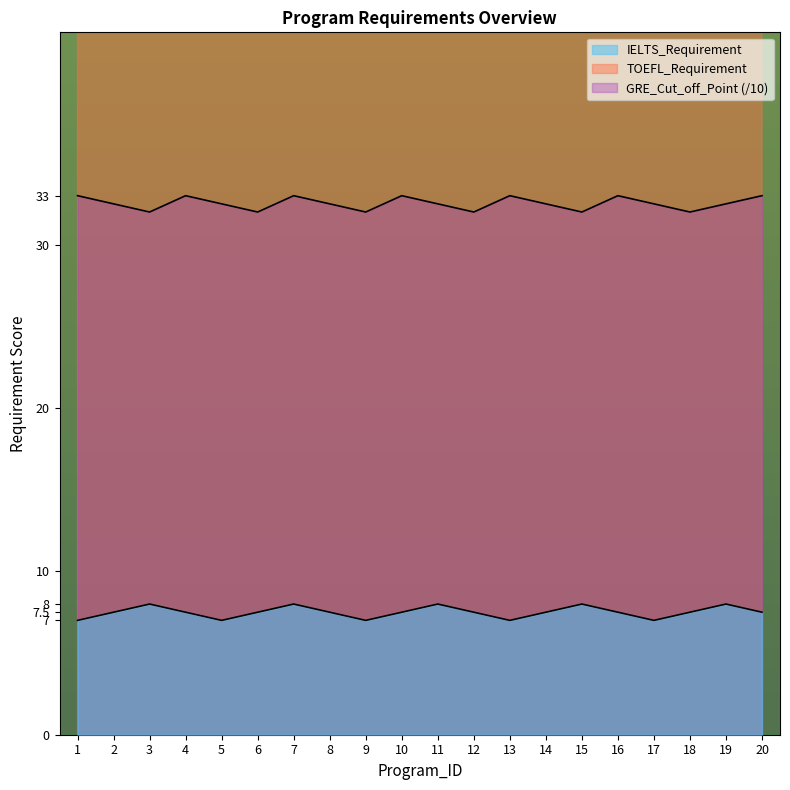

True or false: IELTS_Requirement and GRE_Cut_off_Point cross at least once.

False